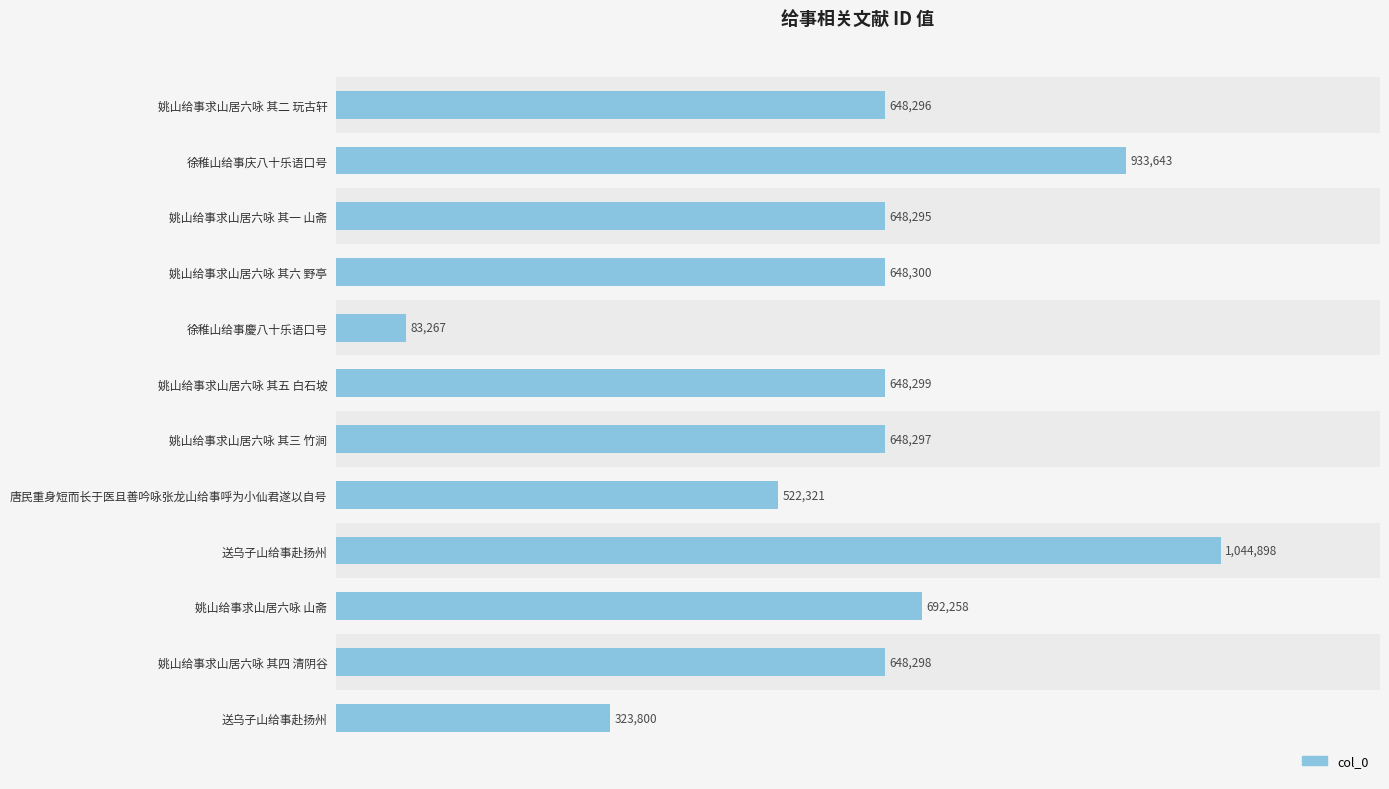

Are the bars horizontal?

Yes